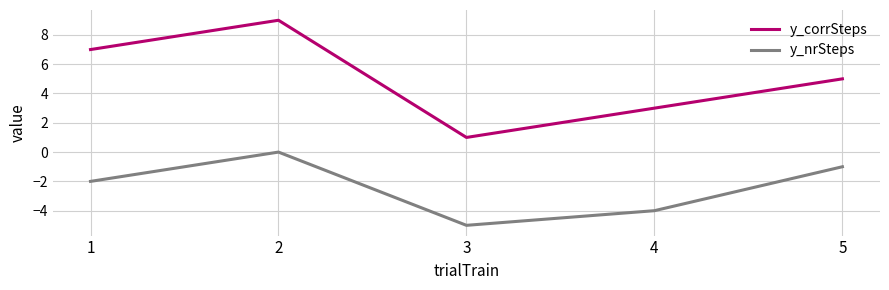

The y_nrSteps series shows -5 at 3. True or false?

True